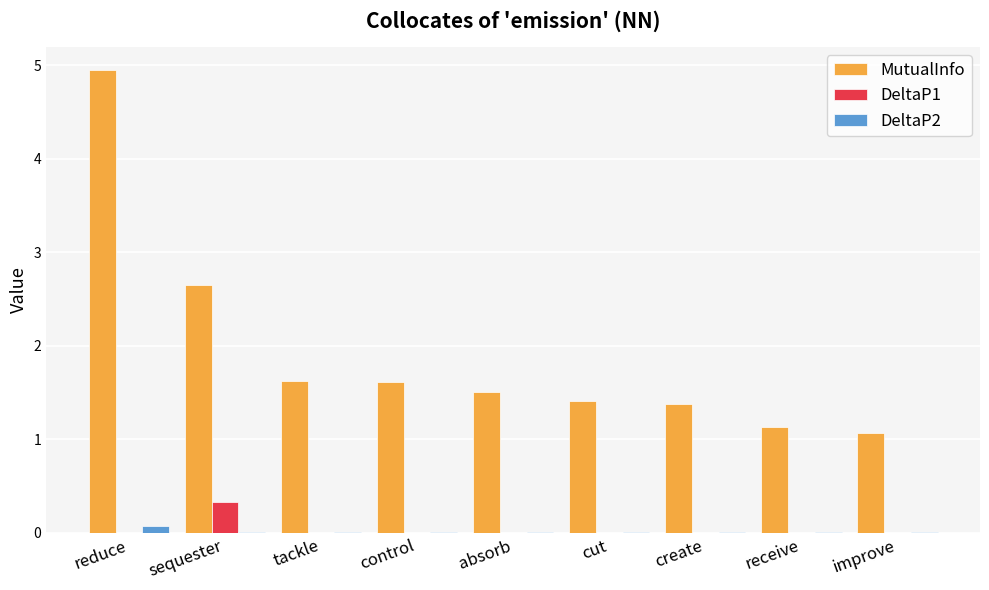

What is the maximum value for DeltaP1?

0.3